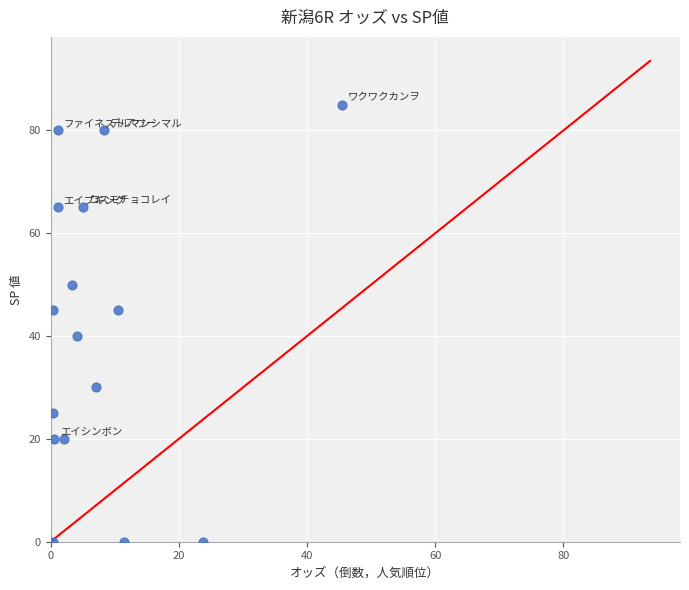

What Y value in the scatter plot is closest to 42?

40